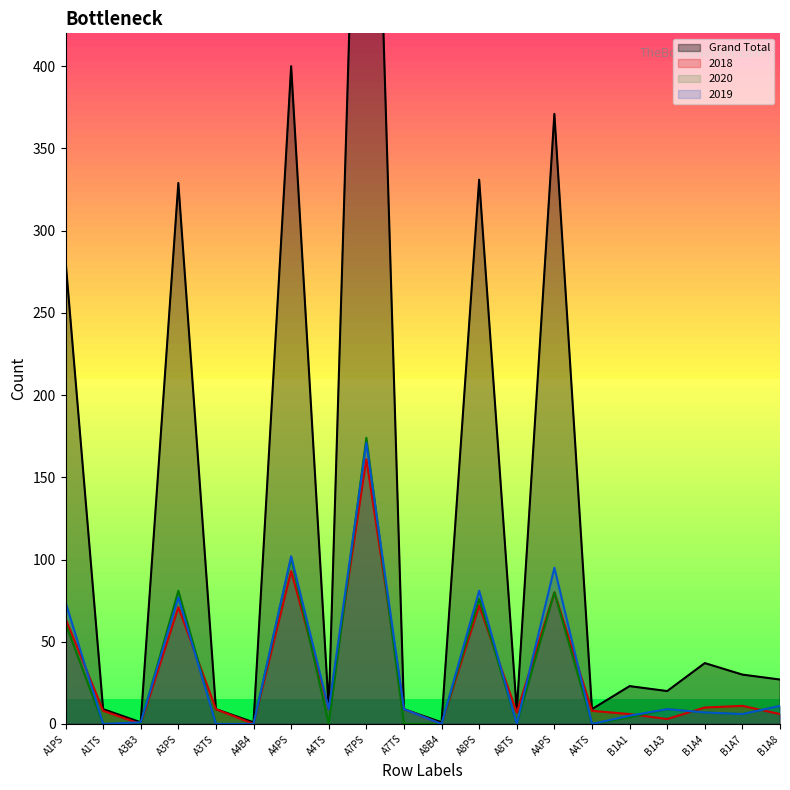

Is it true that 2018 equals 9 at B1A8?

False